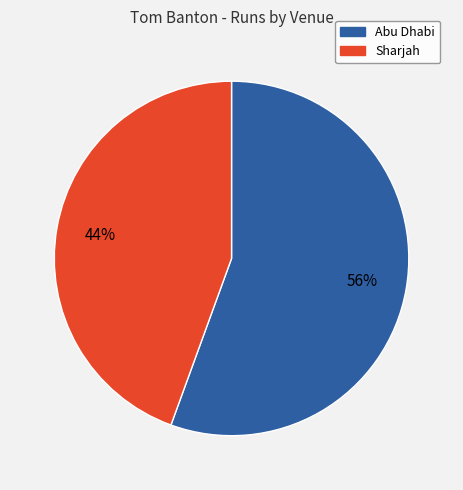

Which slice is the largest?

Abu Dhabi